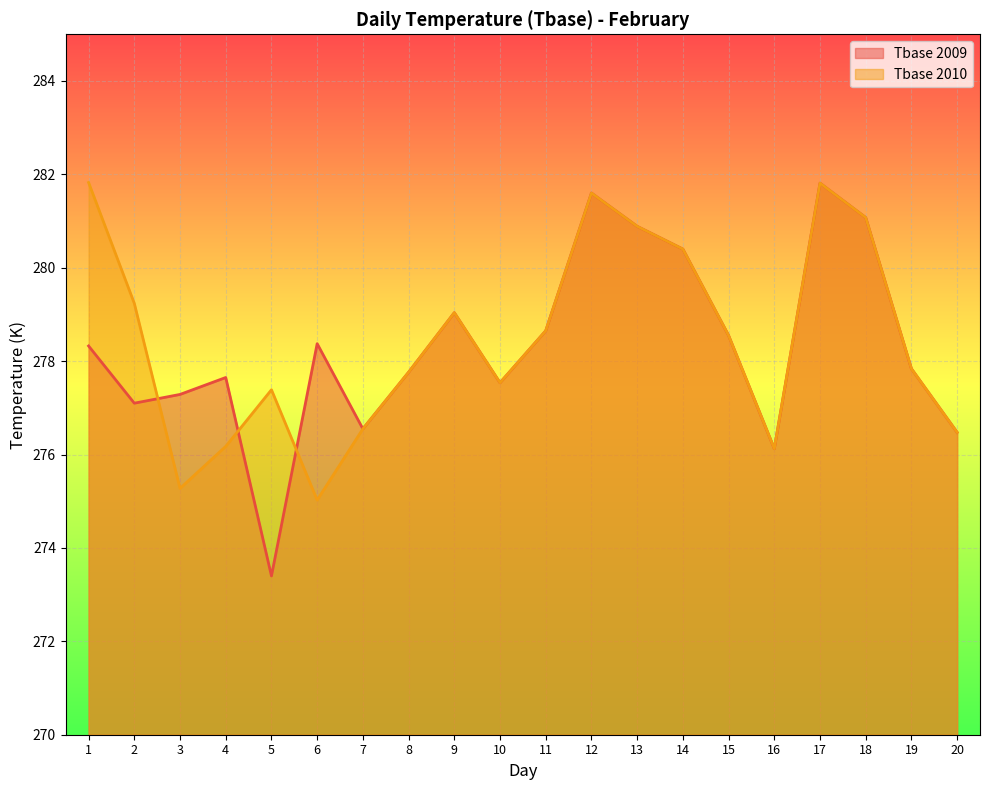

Does the chart display data point markers on the line(s)?

No